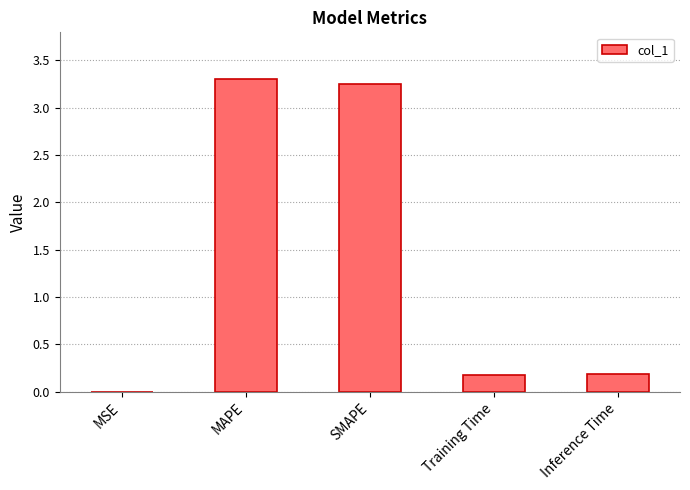

How many categories are shown in the chart?

5